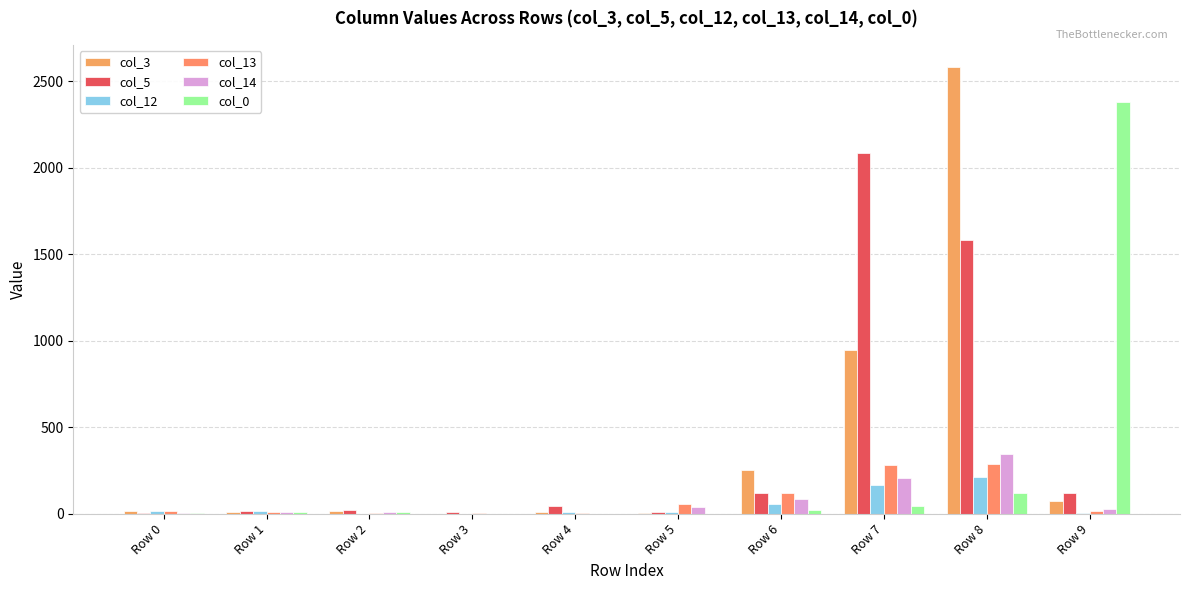

The col_13 series shows 57 at Row 5. True or false?

True